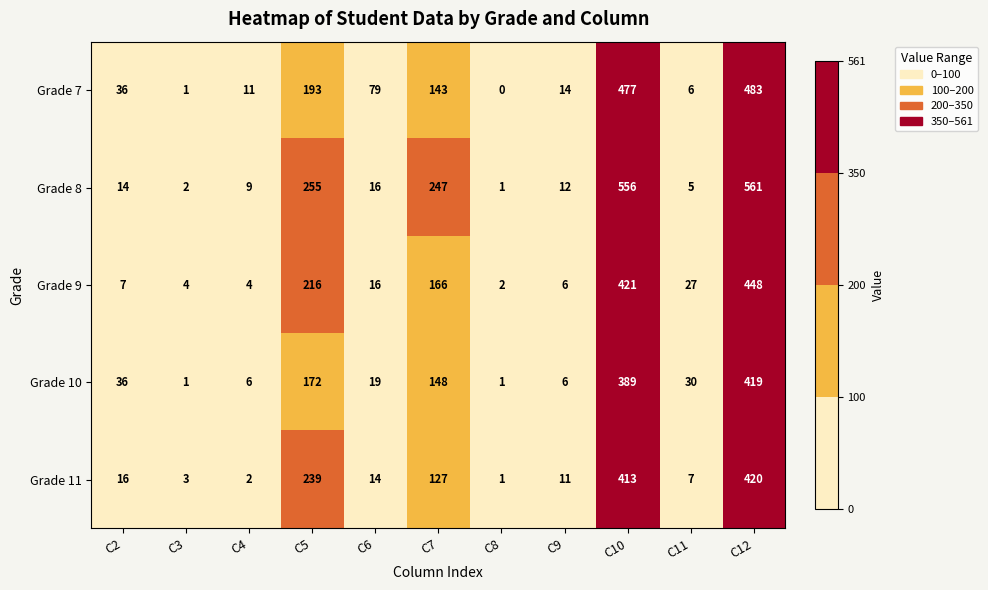

What is the difference between the Grade 7 values at C8 and C4?

11